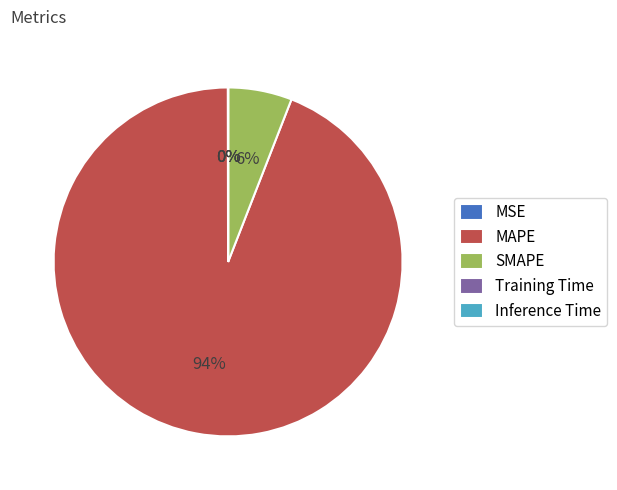

The SMAPE slice represents 6% of the pie. True or false?

True